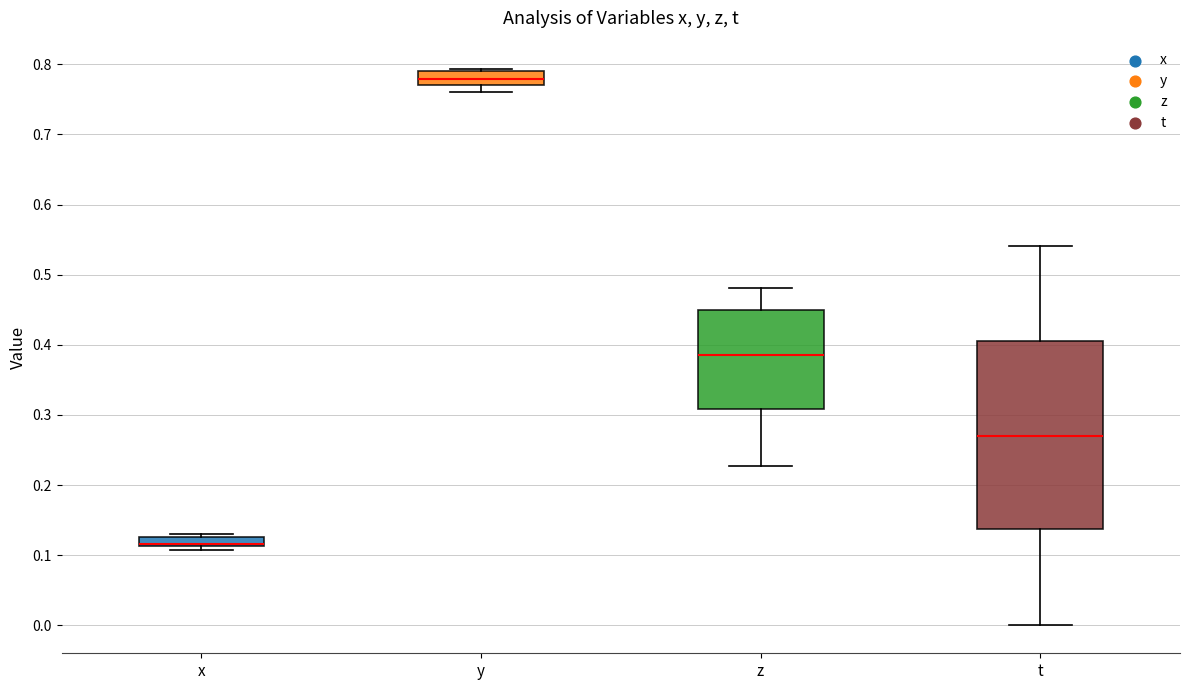

Where does the upper whisker of the box for t end on the y-axis? The values are not printed on the chart, so give them approximately, as read against the axis.

0.54